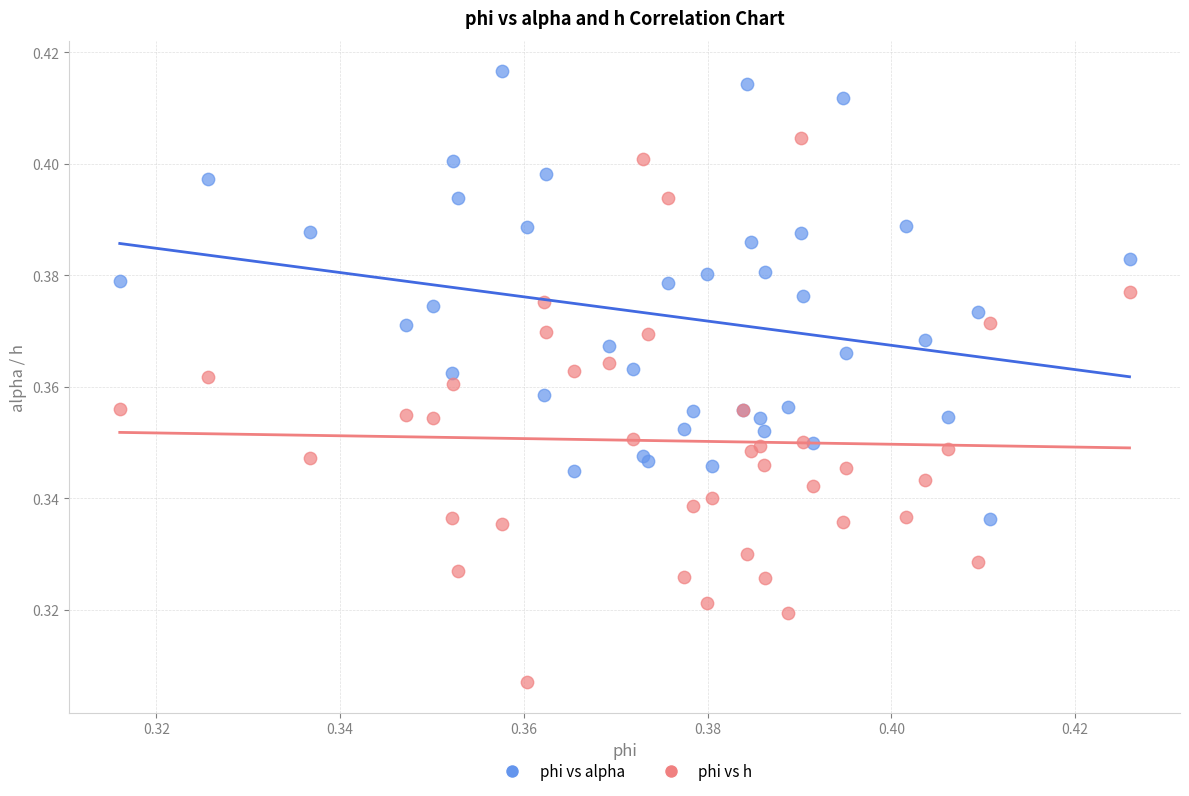

Which series contains the highest Y value?

phi vs alpha